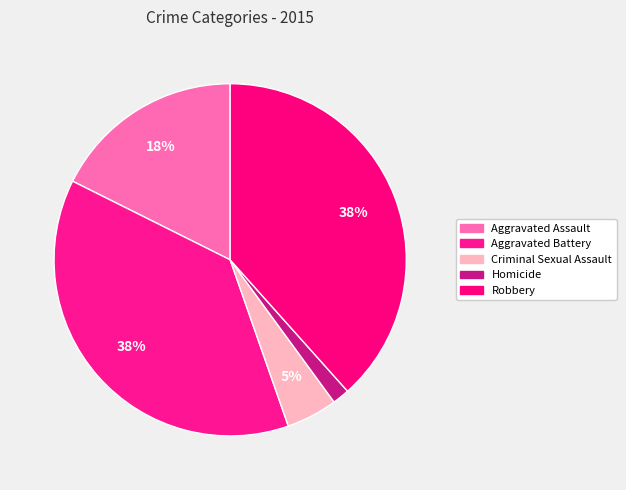

How many segments does this pie chart have?

5